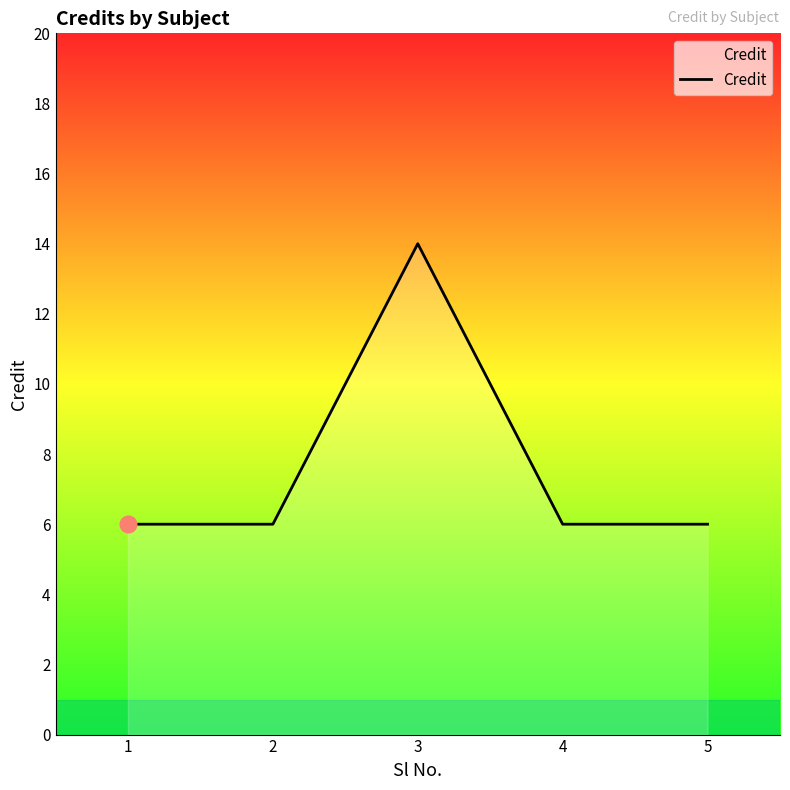

What is the sum of the values at 4 and 5?

12